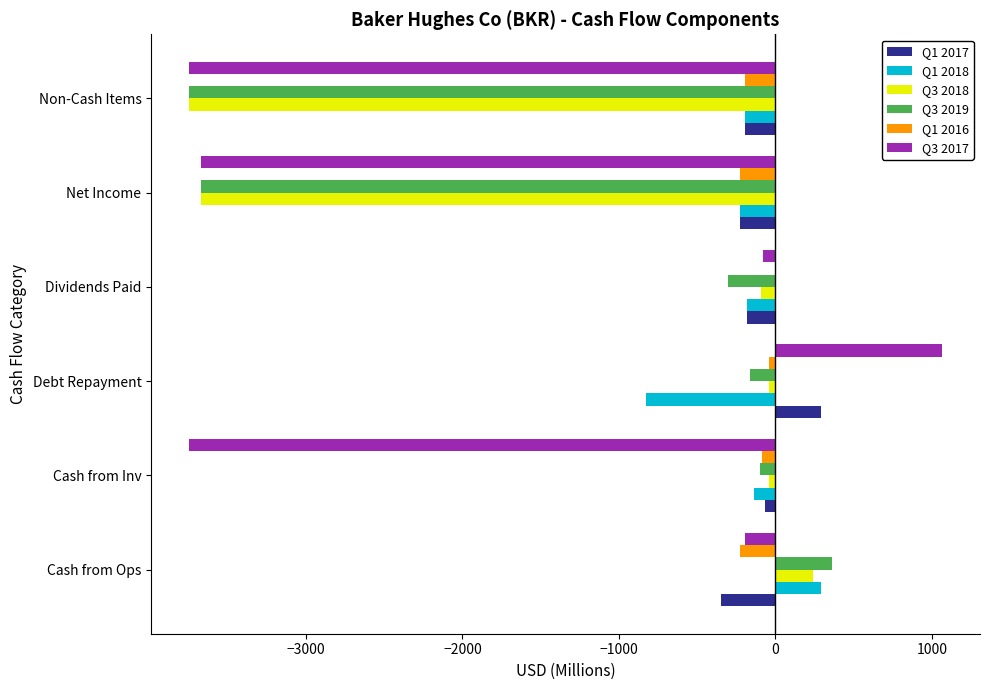

What are all the series names shown in the legend?

Q1 2017, Q1 2018, Q3 2018, Q3 2019, Q1 2016, Q3 2017